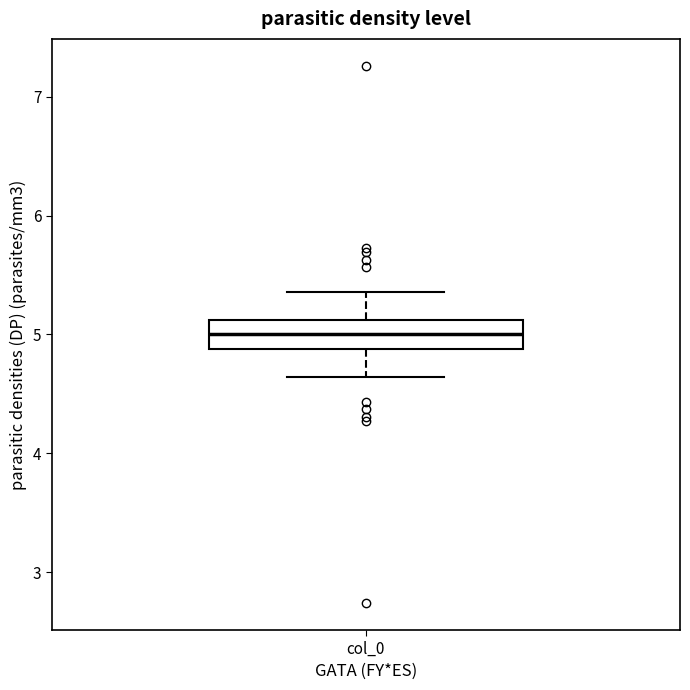

Transcribe this box plot: give where the median line is, the range the box spans, and where the two whiskers end, as read against the y-axis. The values are not printed on the chart, so give them approximately, as read against the axis.

median 5.0, box 4.9 to 5.1, whiskers 4.6 to 5.4